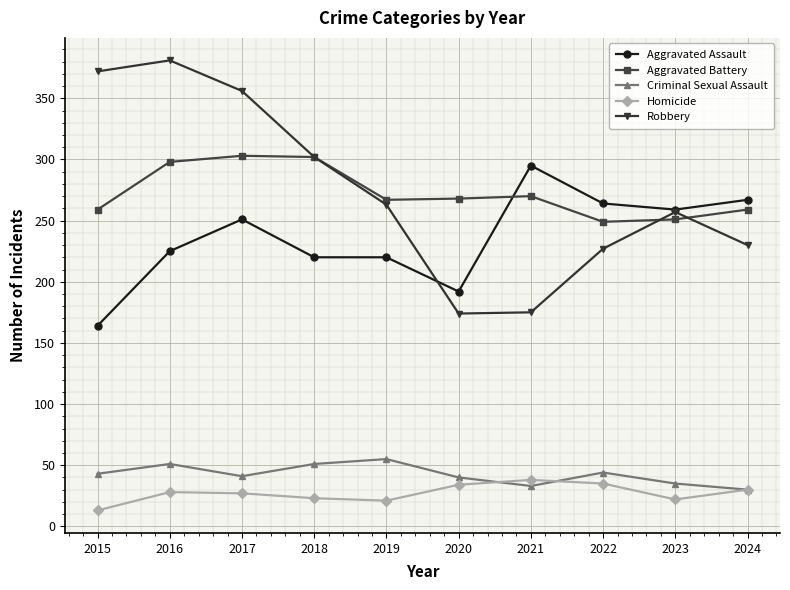

Rank the series by their maximum value, from highest to lowest.

Robbery, Aggravated Battery, Aggravated Assault, Criminal Sexual Assault, Homicide